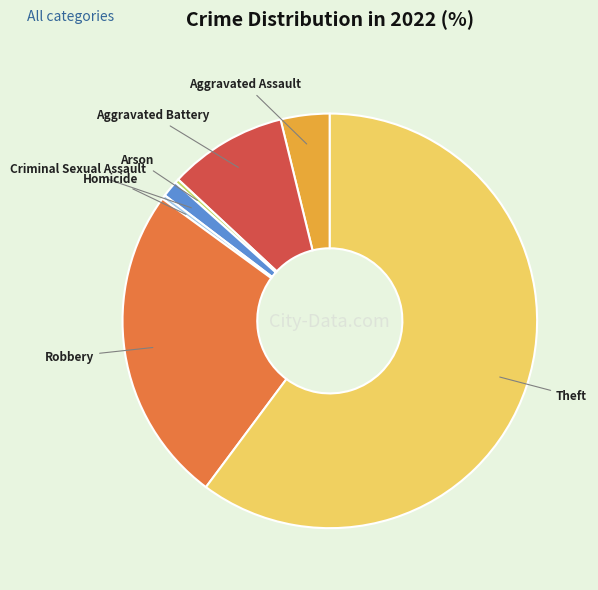

How many slices are in this pie chart?

7